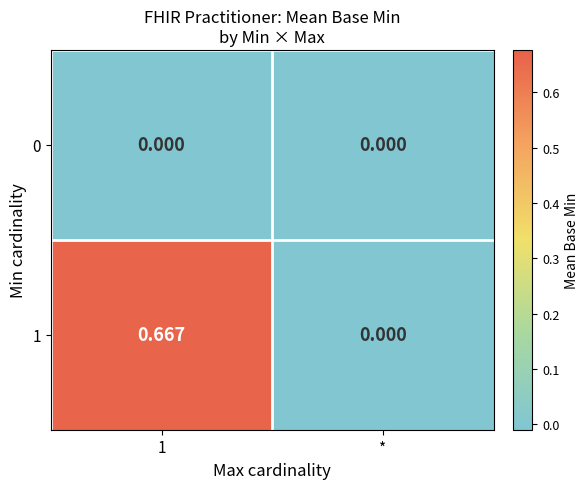

Which series has the largest range (max minus min)?

1